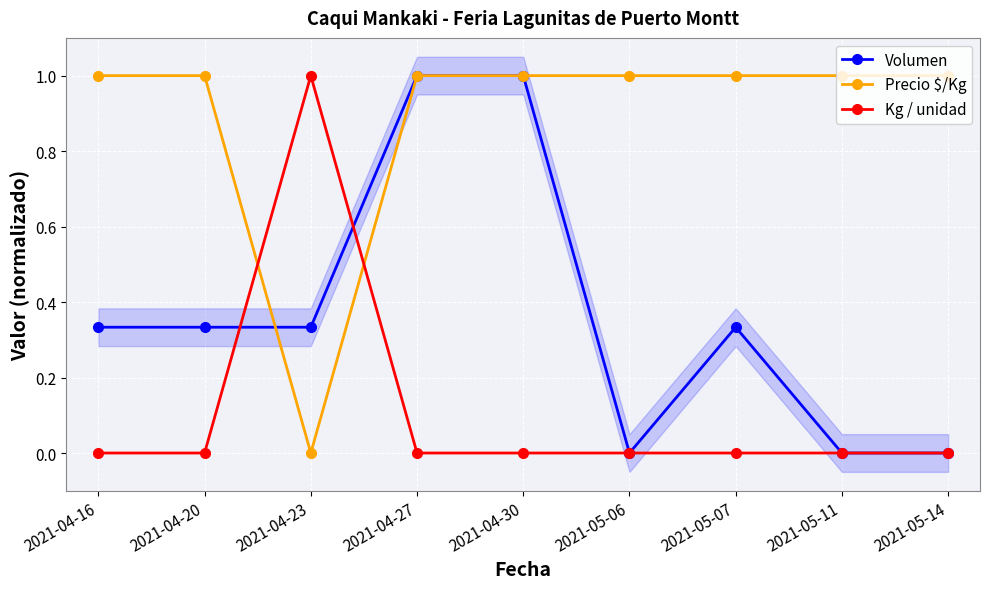

What is the label of the 3rd point from the right?

2021-05-07